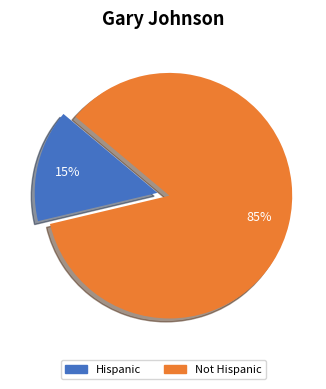

Rank the categories by value from lowest to highest.

Hispanic, Not Hispanic